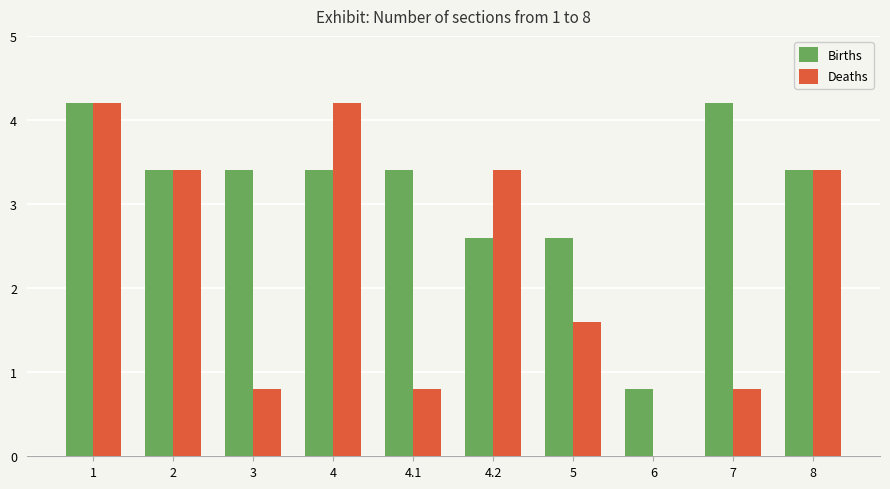

Between 1 and 3, which series saw the biggest shift?

Deaths